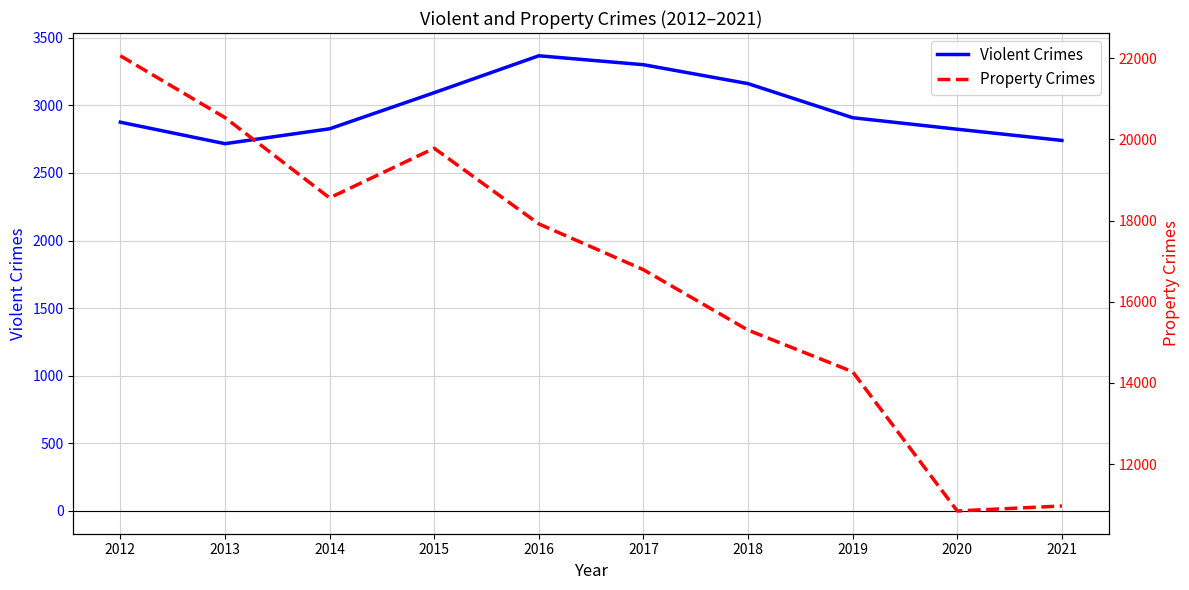

Which series has the largest range (max minus min)?

Property Crimes